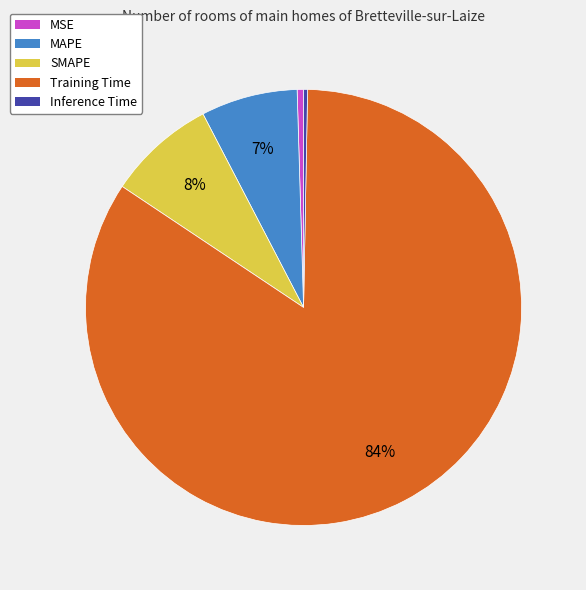

True or false: MAPE accounts for 7% of the total.

True